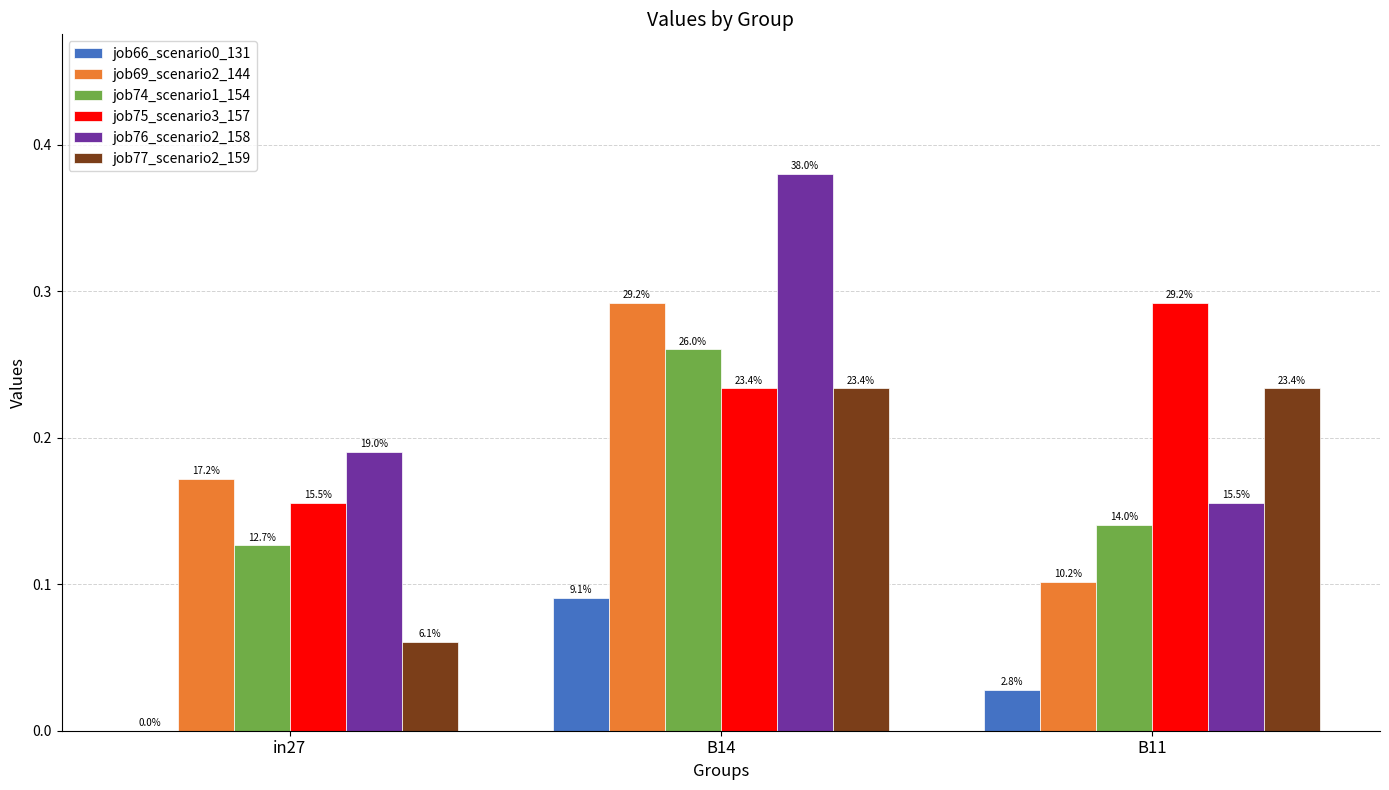

How many groups of bars are there?

3